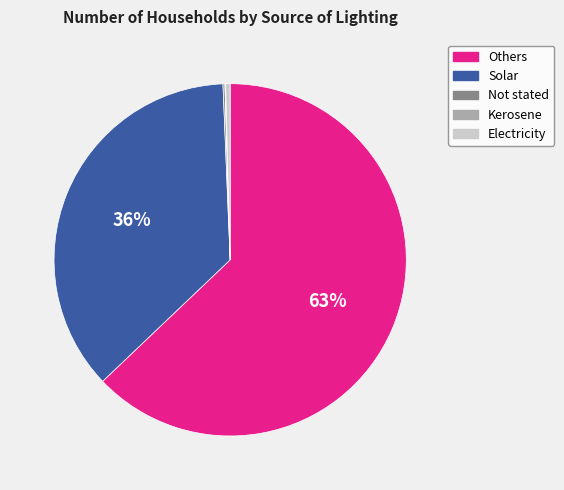

Is the sum of Electricity and Solar greater than half?

No